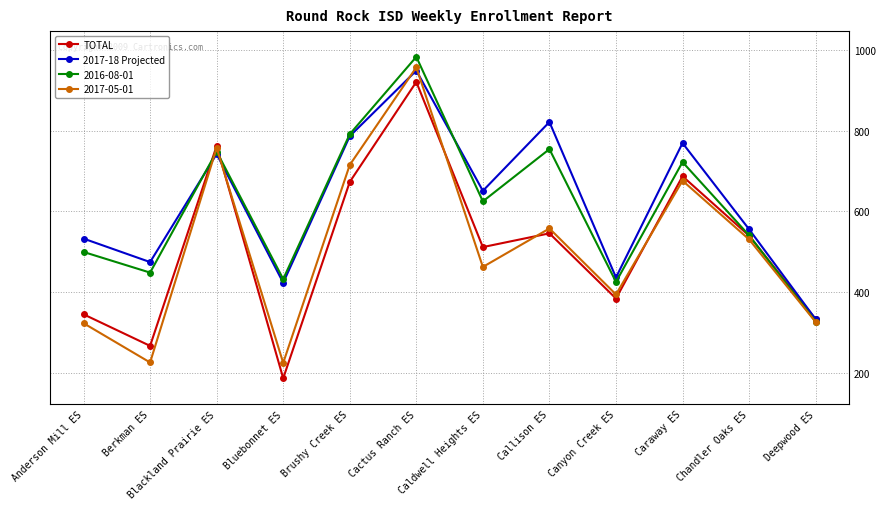

Read the 2017-18 Projected value at Callison ES, to the nearest 100.

800